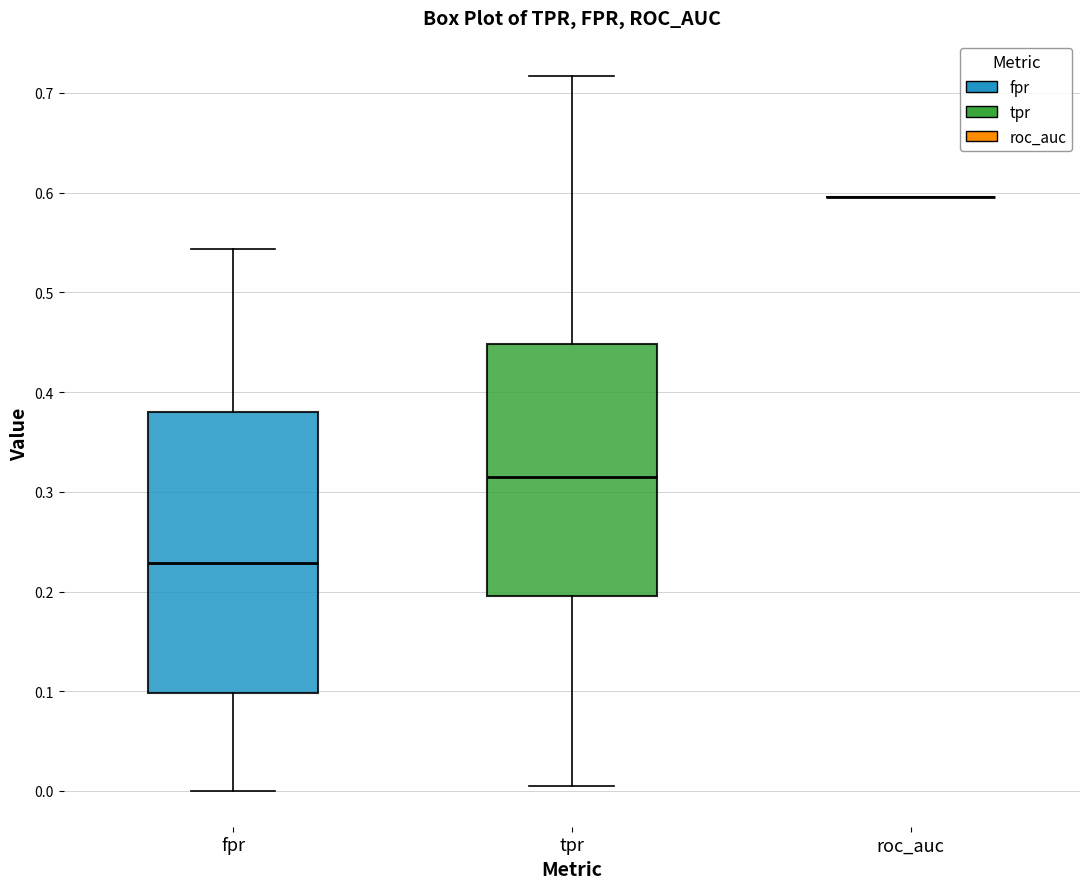

Reading left to right, transcribe this box plot: for each box, give where its median line is, the range the box spans, and where its two whiskers end, as read against the y-axis. The values are not printed on the chart, so give them approximately, as read against the axis.

fpr: median 0.23, box 0.10 to 0.38, whiskers 0.00 to 0.54
tpr: median 0.31, box 0.20 to 0.45, whiskers 0.01 to 0.72
roc_auc: box collapsed to a line at 0.60, whiskers 0.60 to 0.60